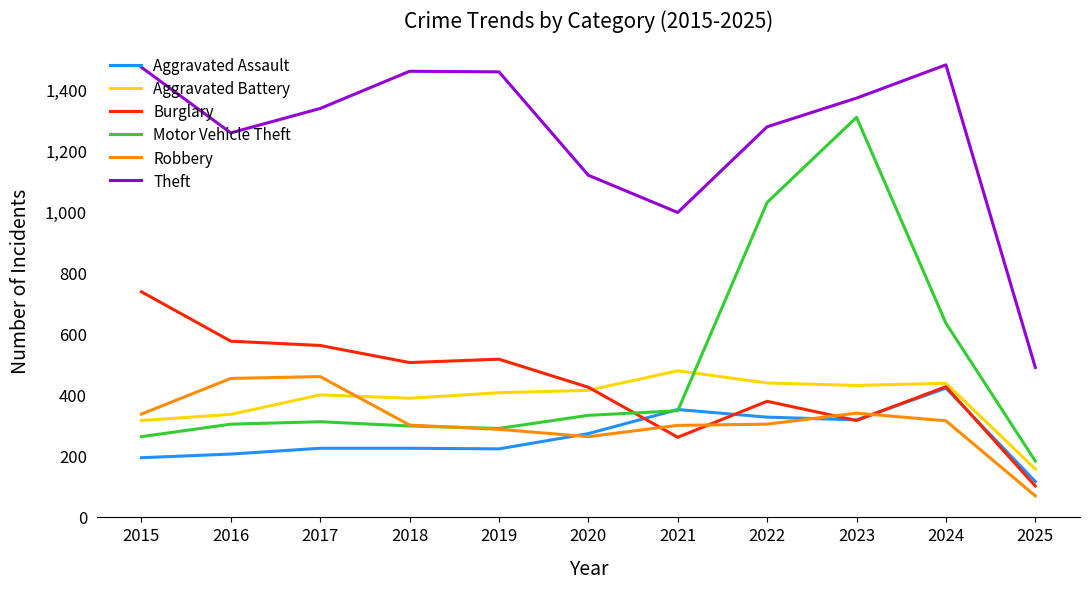

What is the spread (max minus min) of values at 2015?

1280